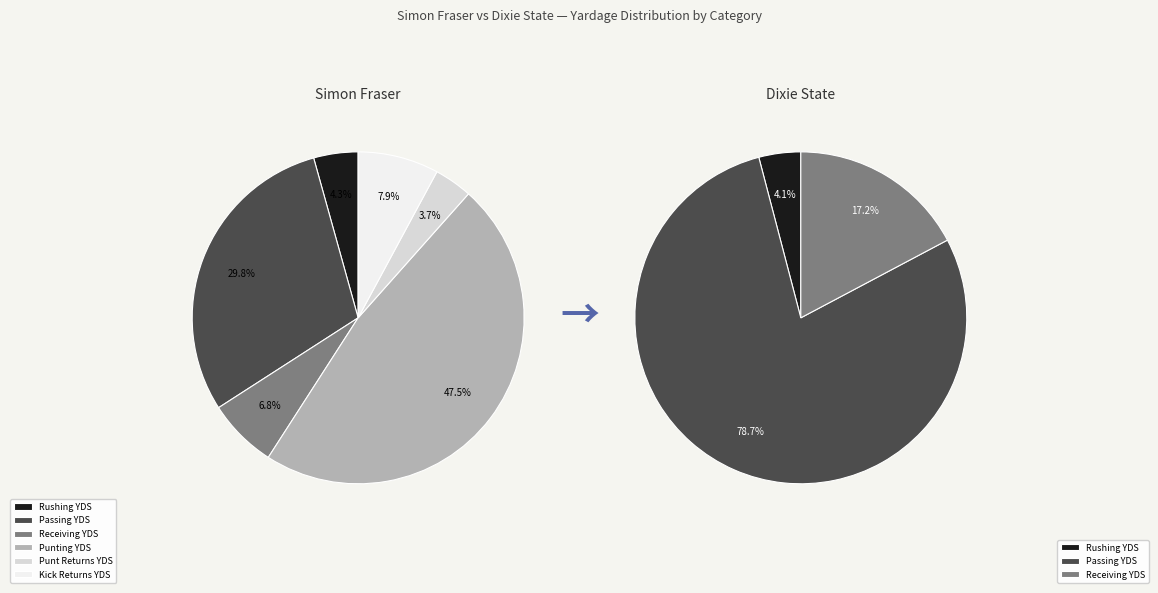

Is it true that Rushing YDS is 10% of the pie?

False